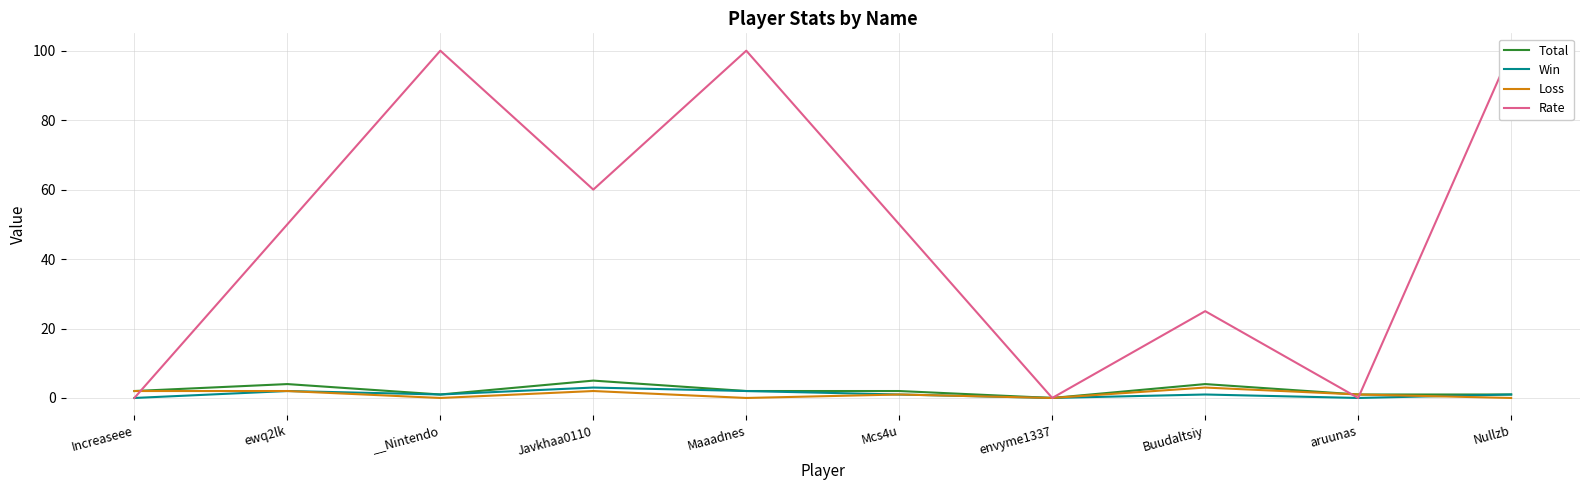

How many Rate values are between 0 and 100?

10